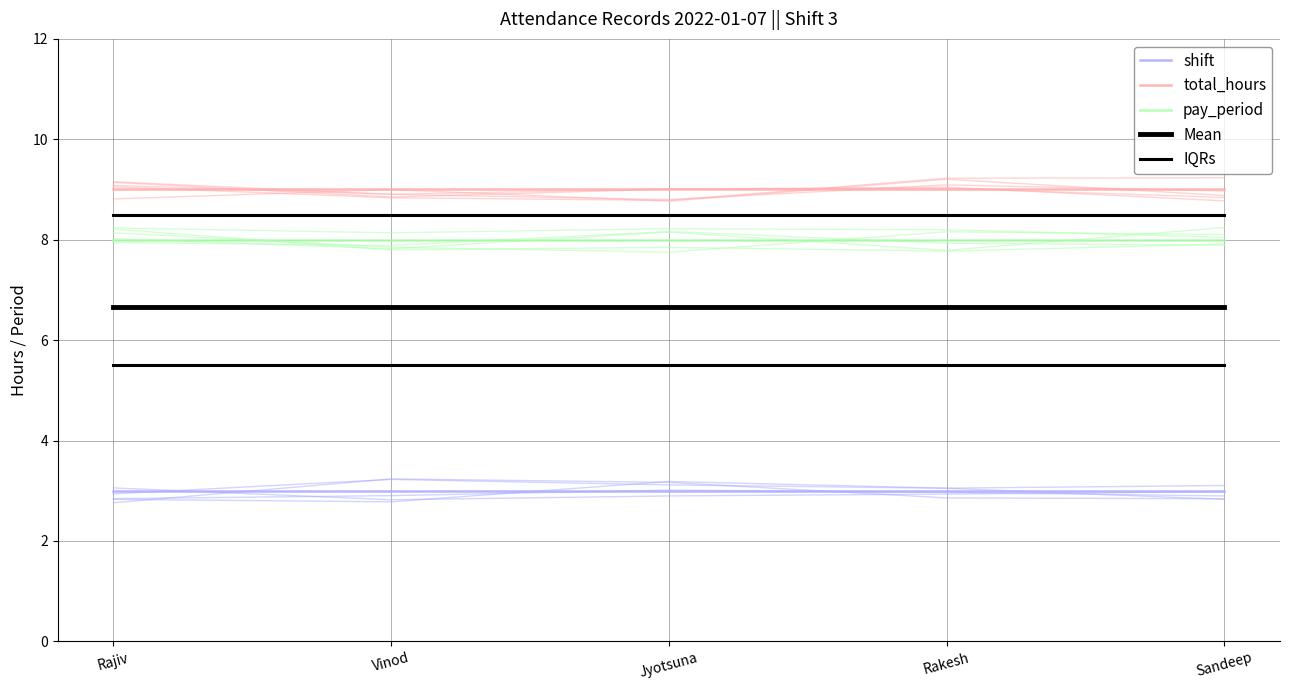

What is the approximate value of shift at Sandeep?

3.0